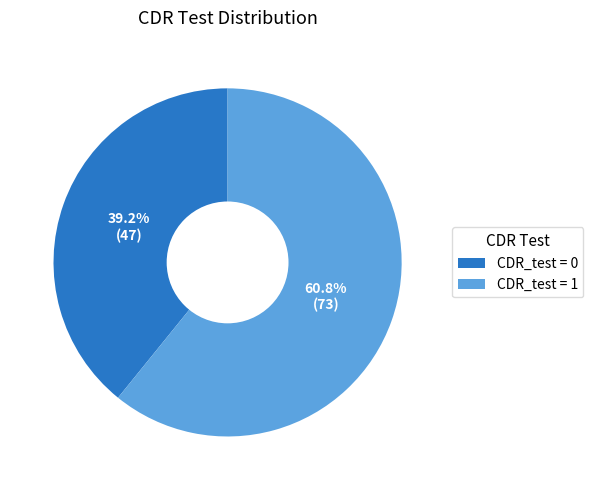

Which category has the smallest portion of the pie?

CDR_test = 0